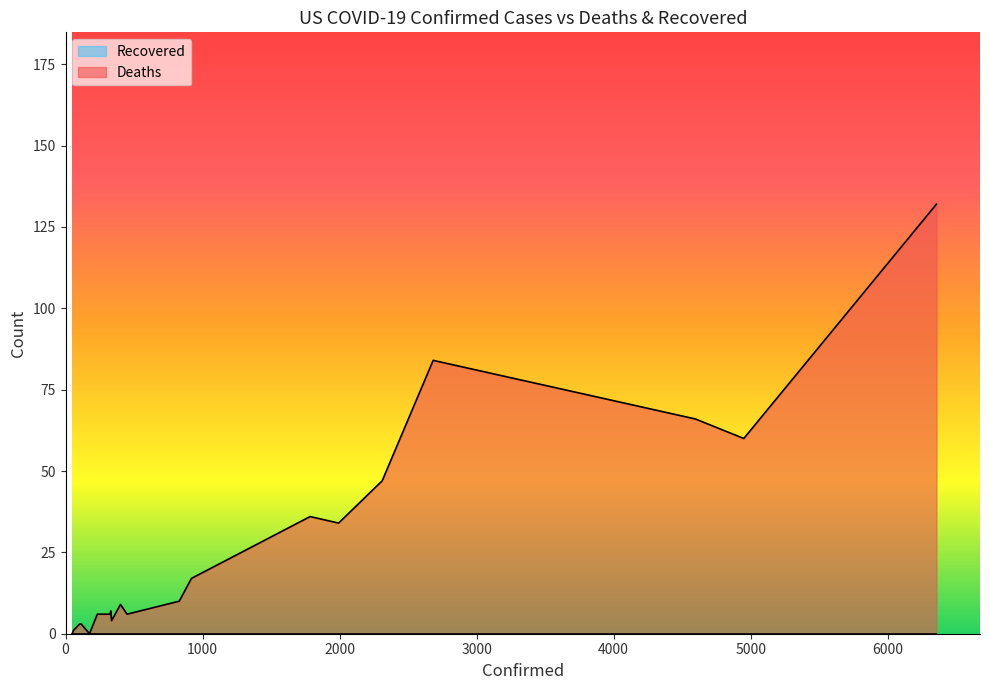

Does the chart have visible grid lines?

No